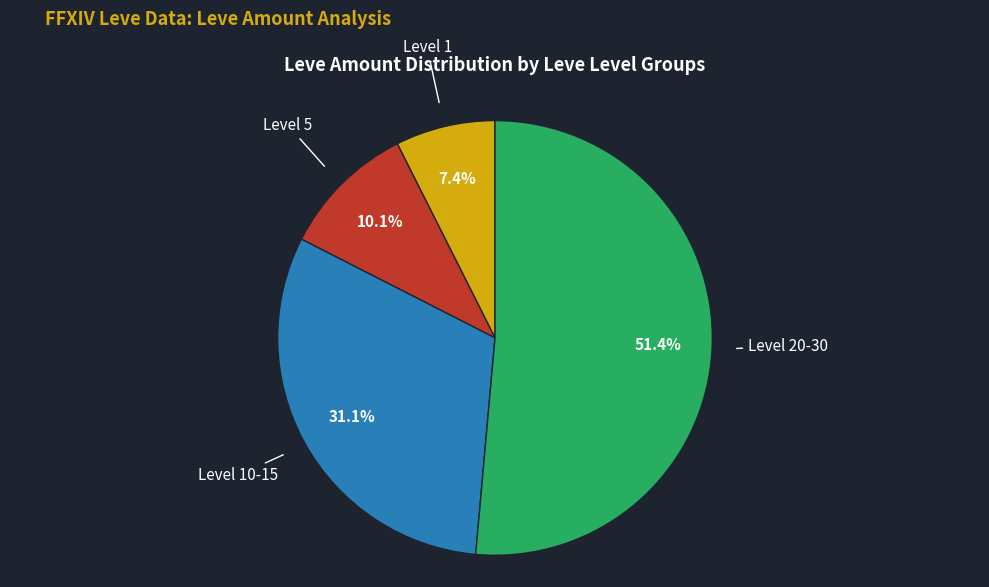

Is there a majority slice in this chart?

Yes